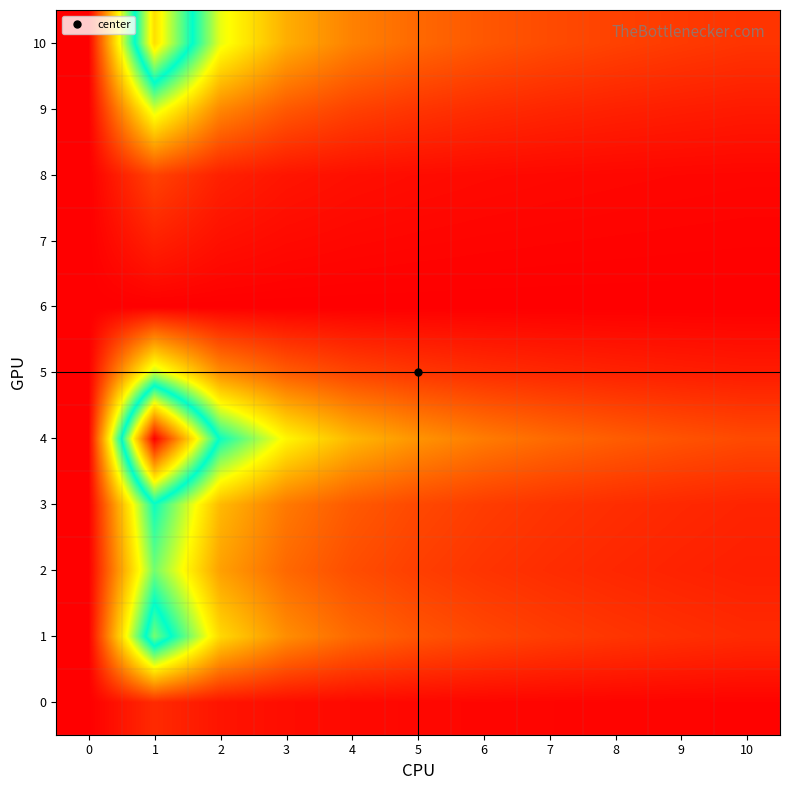

Rank the series by their maximum value, from highest to lowest.

4, 10, 1, 3, 2, 5, 9, 8, 0, 7, 6